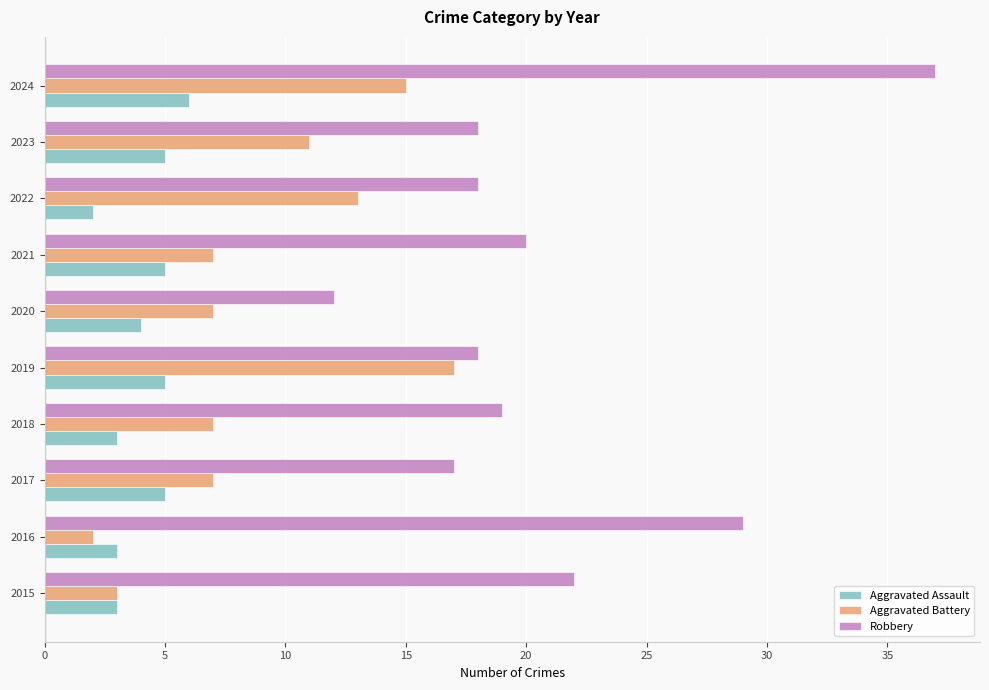

True or false: Aggravated Battery has a value of 13 at 2022.

True